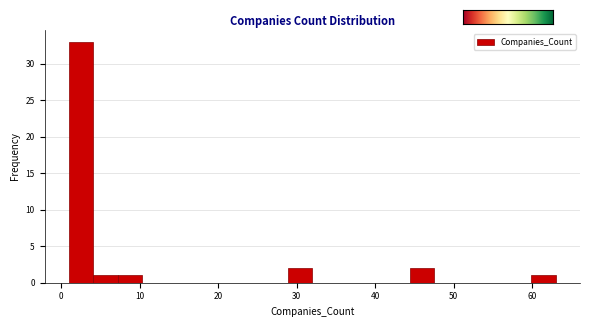

Read against the x-axis, roughly where is the centre of the tallest bar?

3